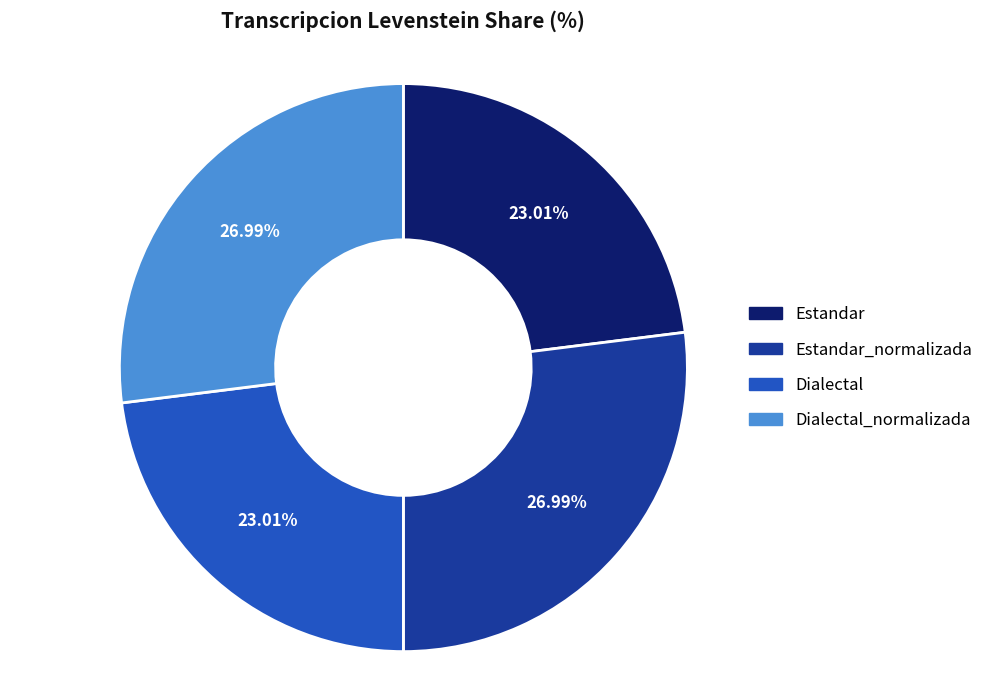

What is the ratio of the value at Estandar to the value at Dialectal?

1.0